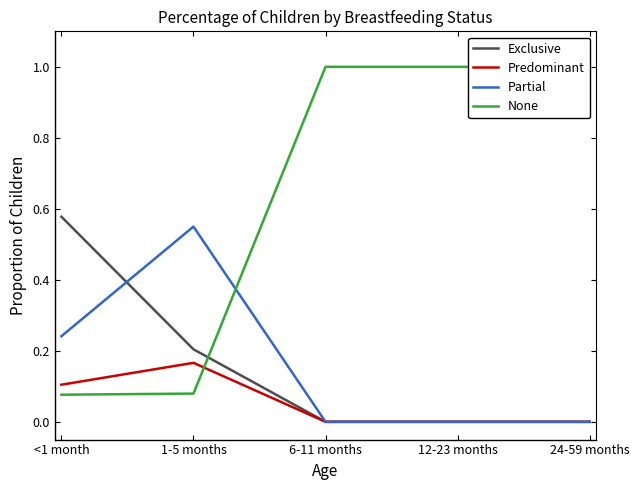

Which series has the largest total across all categories?

None